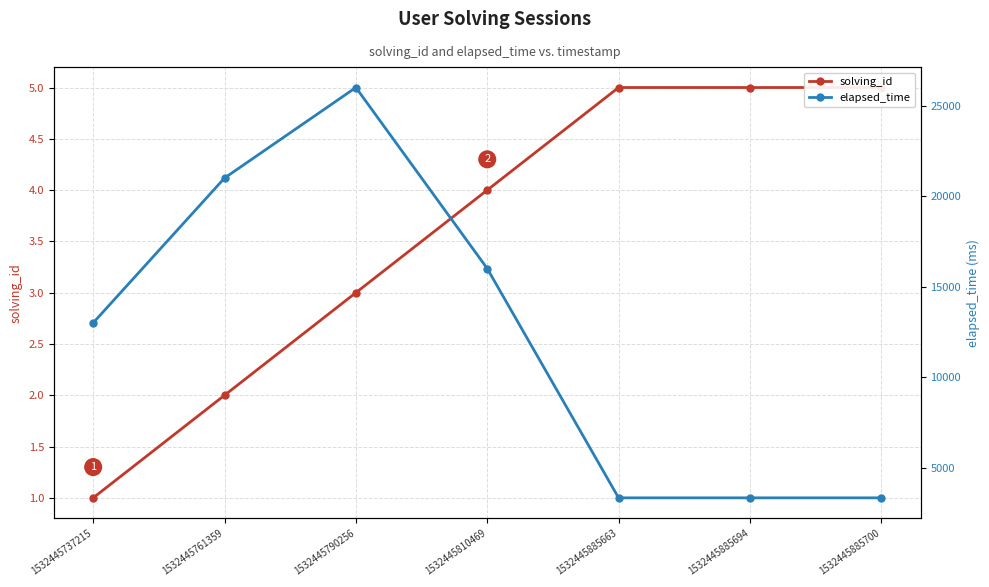

Which series has the largest total across all categories?

elapsed_time